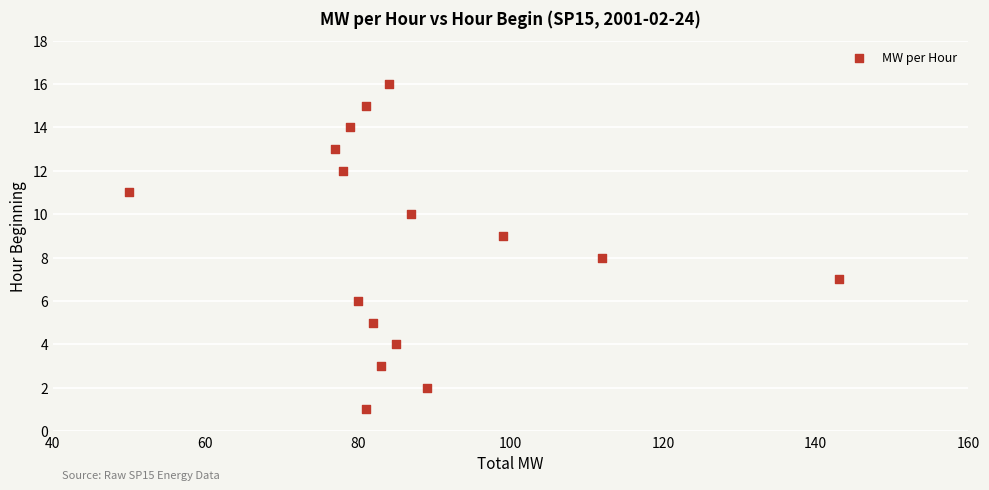

What is the range of Y values (max minus min)?

15